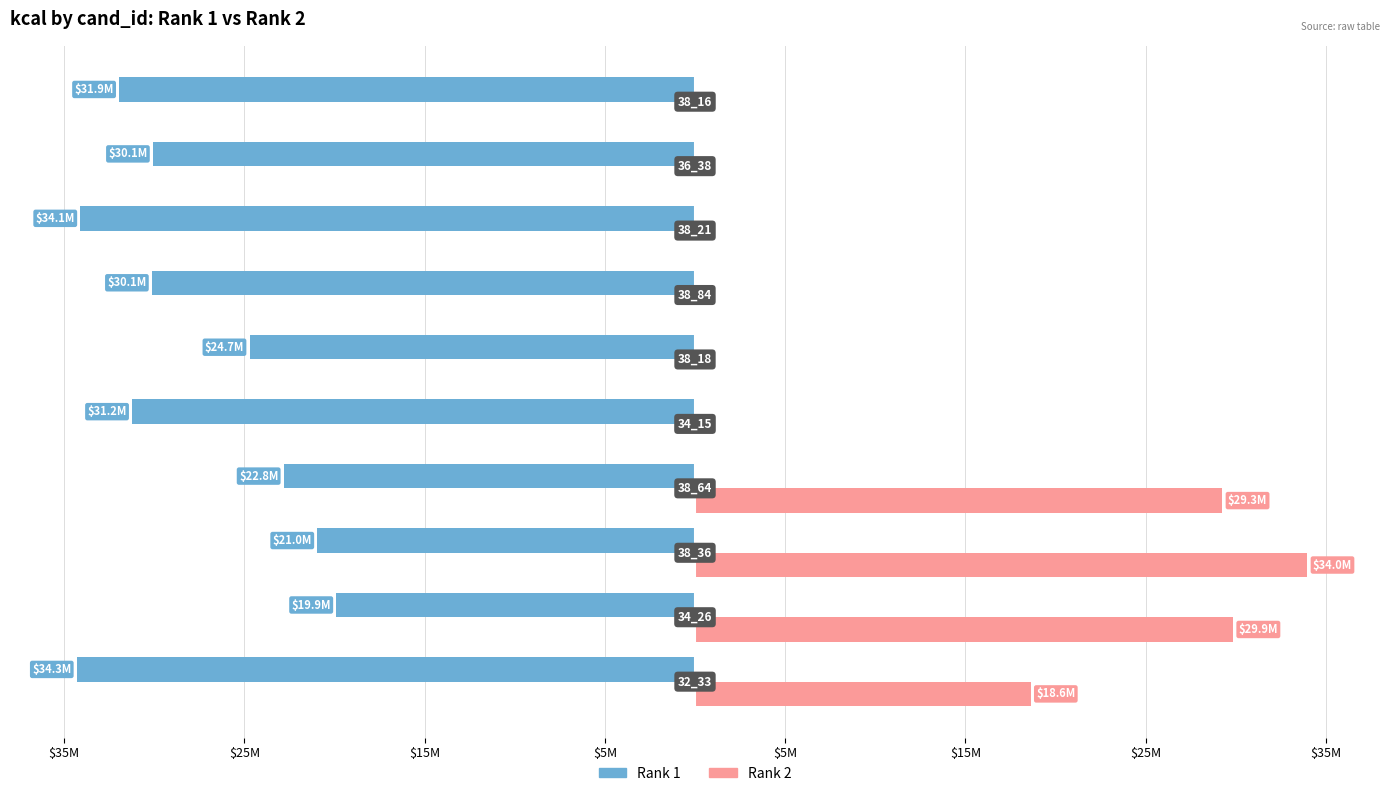

What are all the series names shown in the legend?

Rank 1, Rank 2